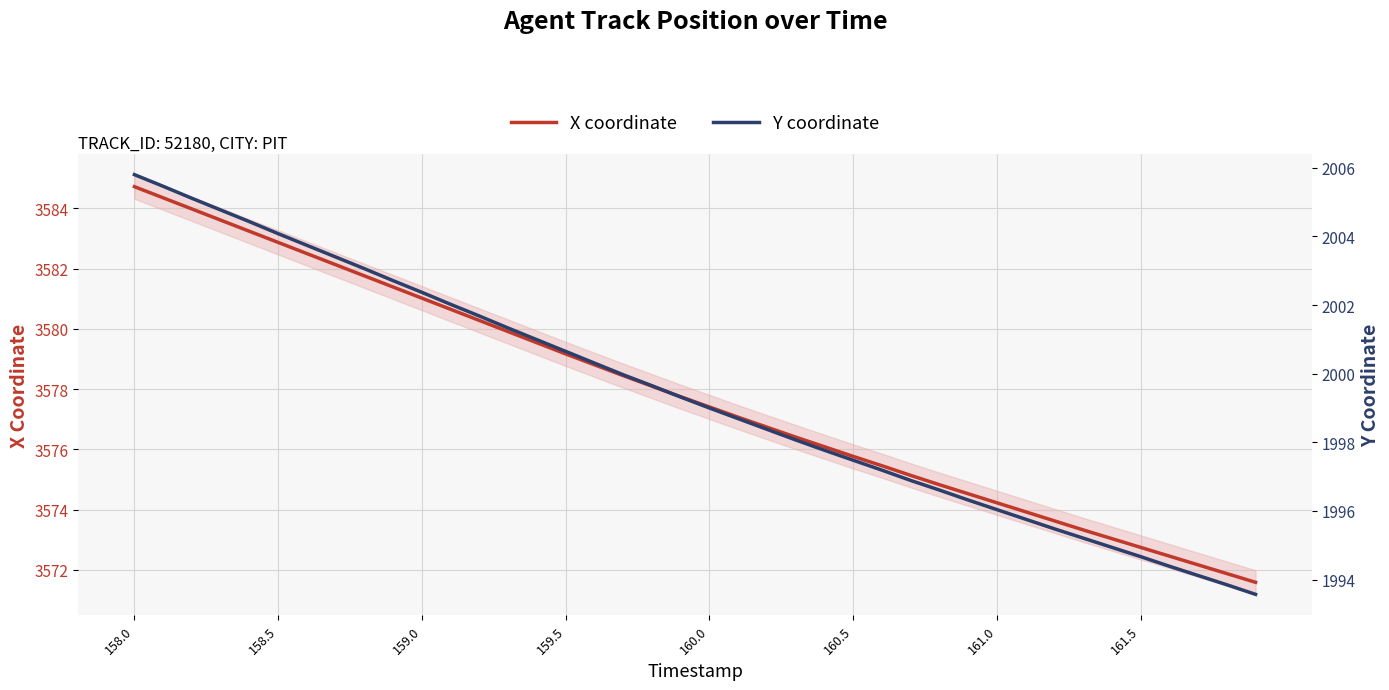

What is the sum of all X coordinate values?

143112.7